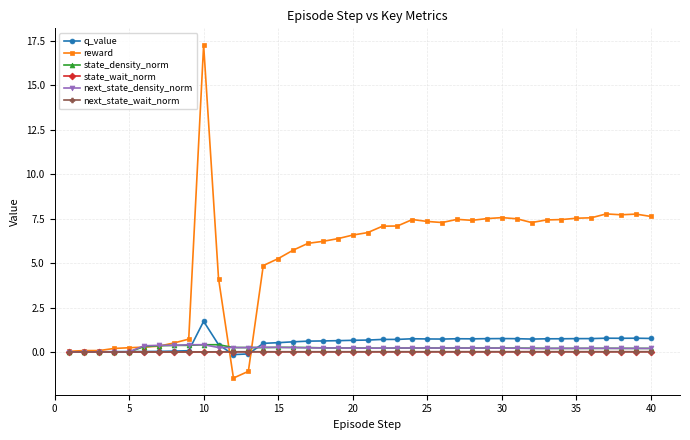

Which series has the largest total across all categories?

reward